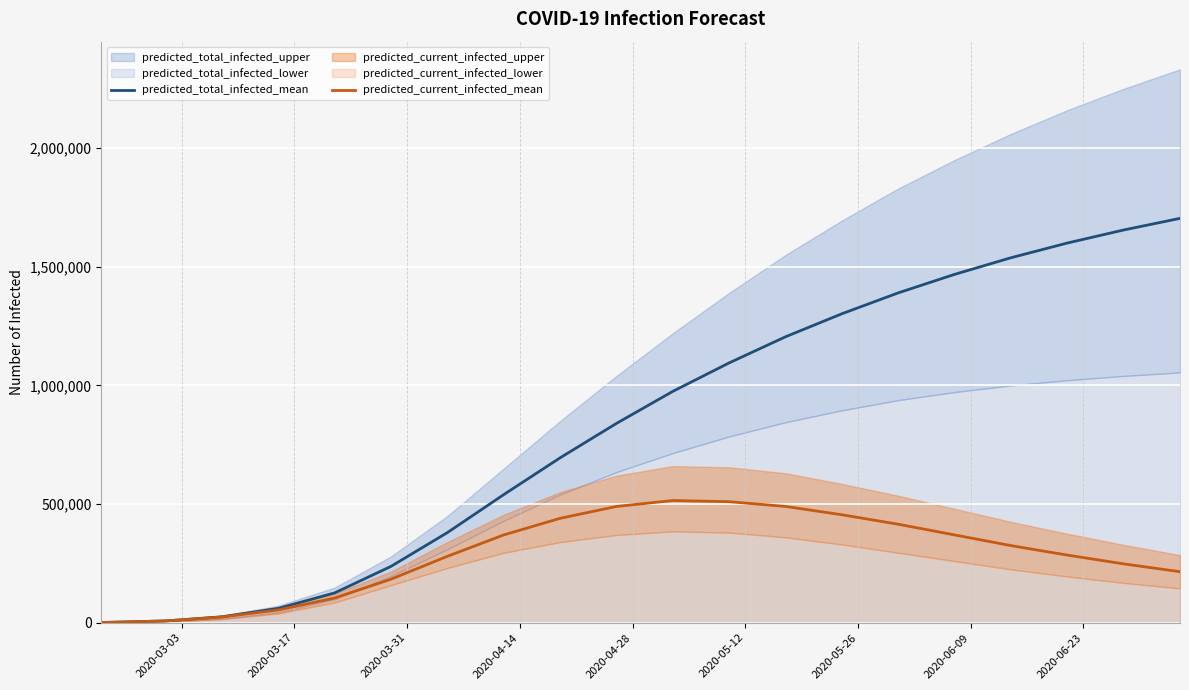

What is the maximum value for predicted_current_infected_mean?

515000